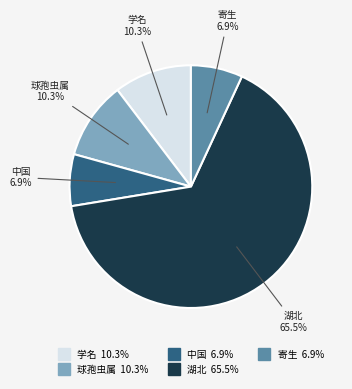

Which slice is the largest?

湖北